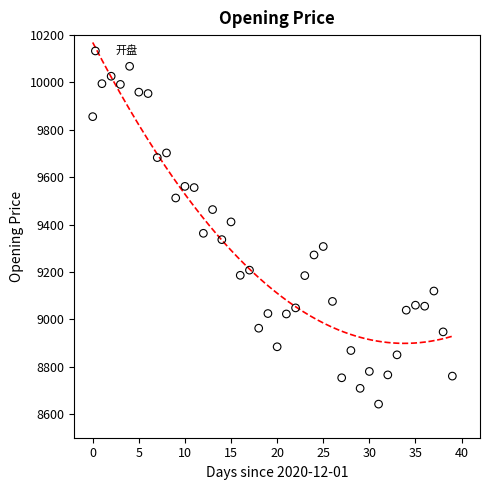

What is the range of Y values (max minus min)?

1426.4